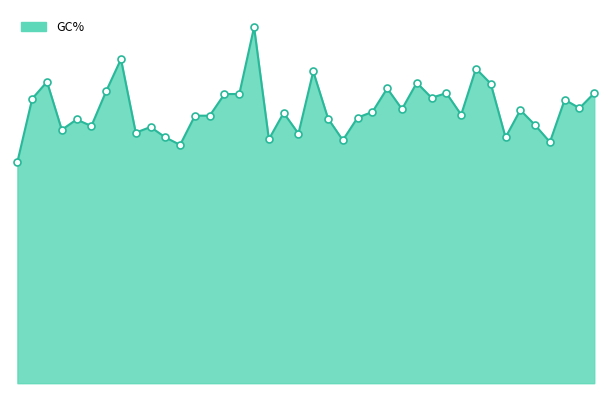

At which label is the value closest to 30?

wagU